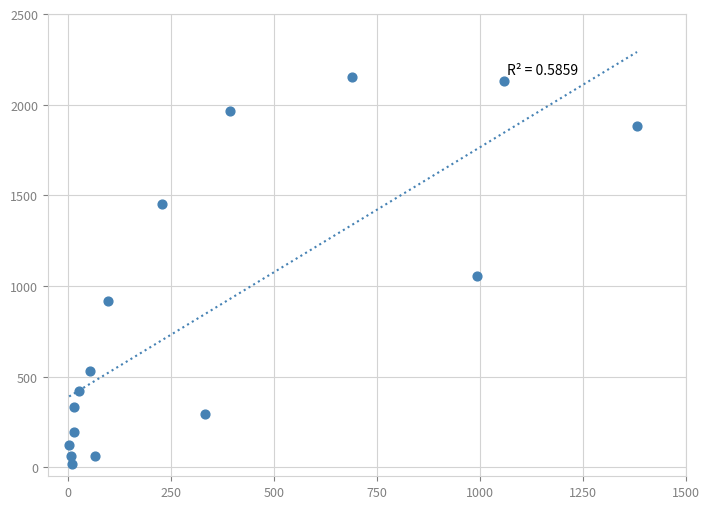

What Y value in the scatter plot is closest to 1083?

1053